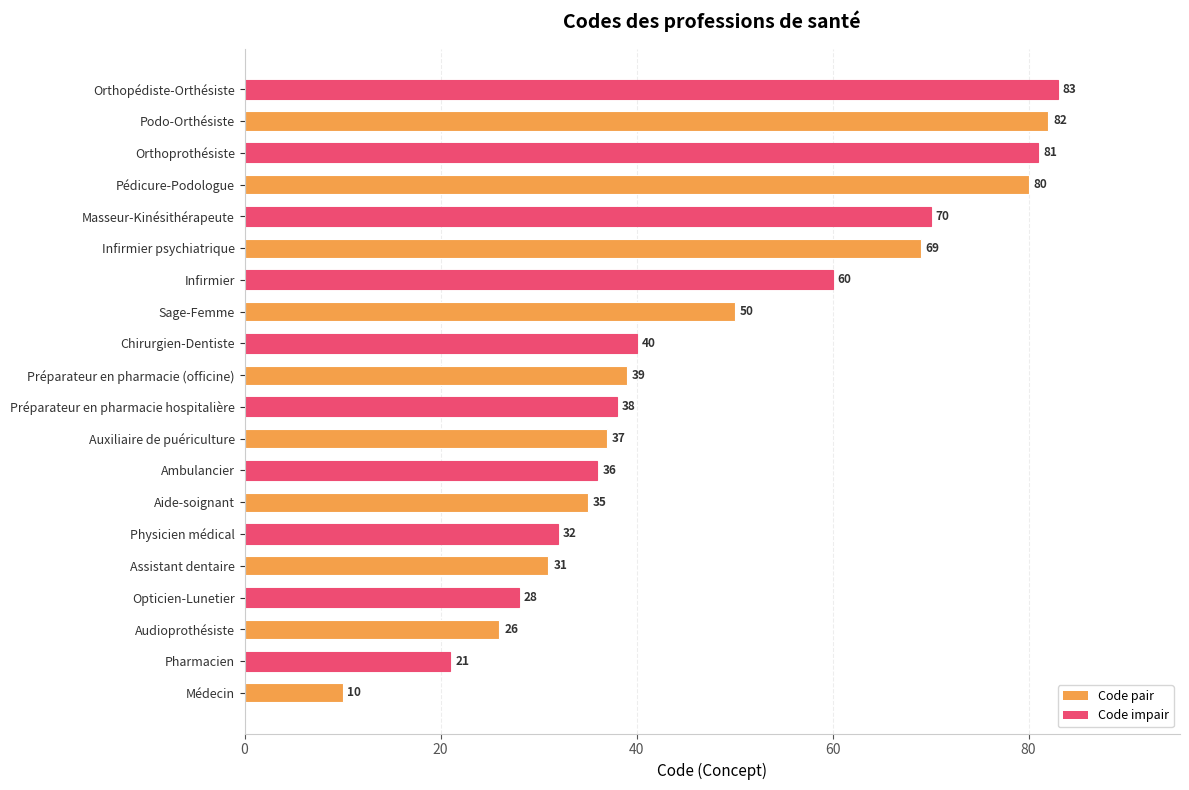

What is the maximum value shown in the chart?

83